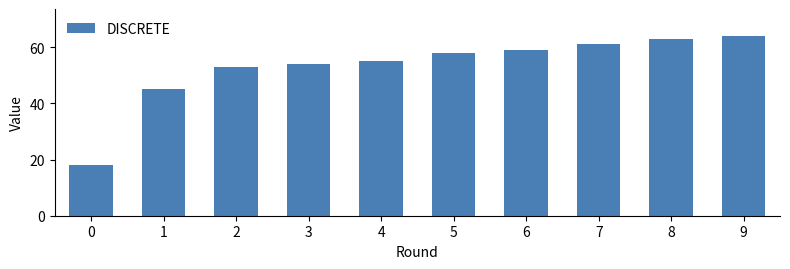

What is the difference between the values at 8 and 1?

18